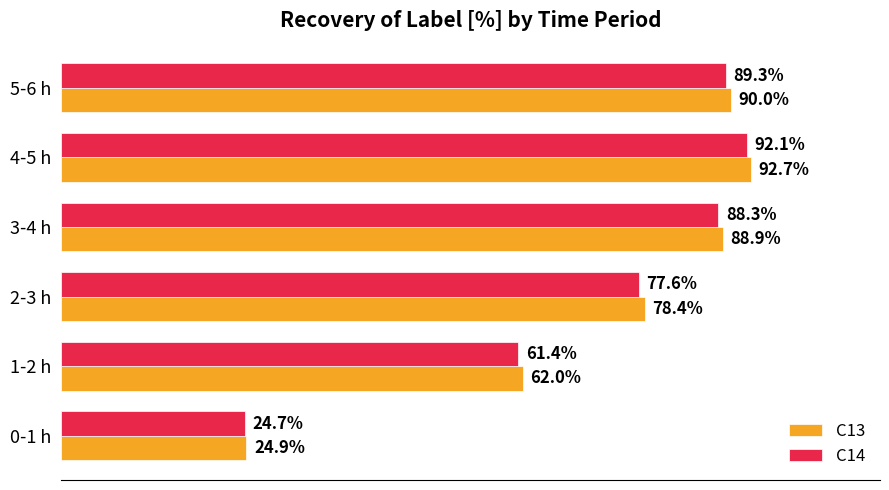

Which series has the largest total across all categories?

C13